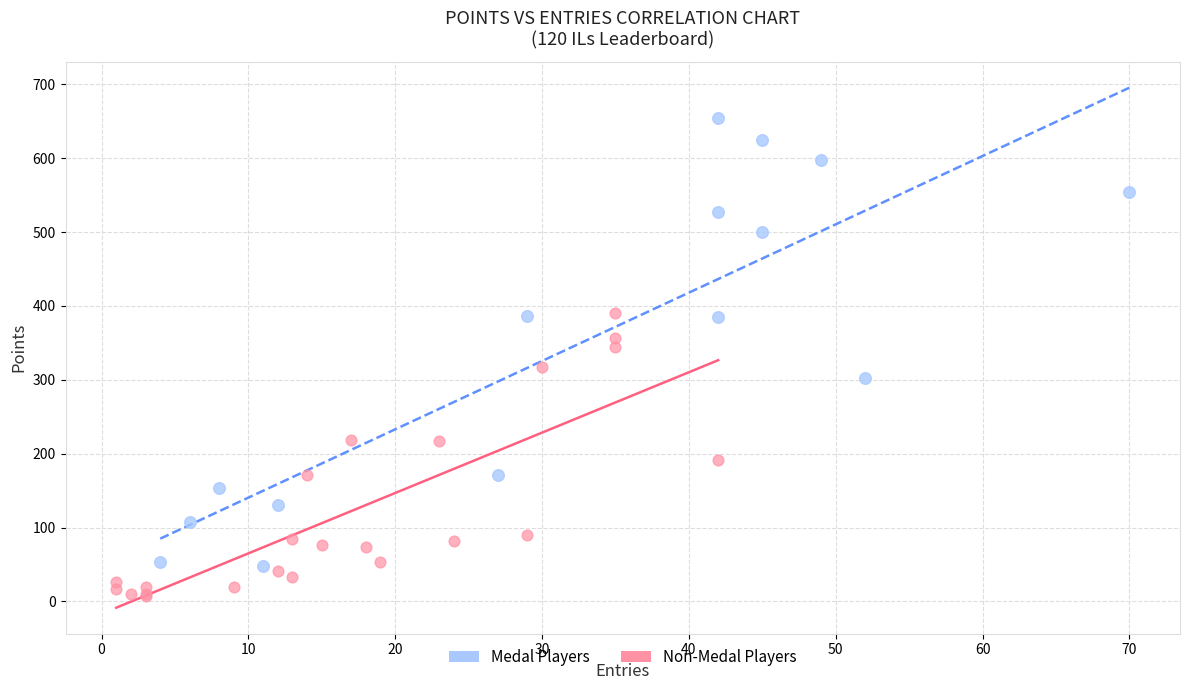

Which series has the widest spread of Y values?

Medal Players